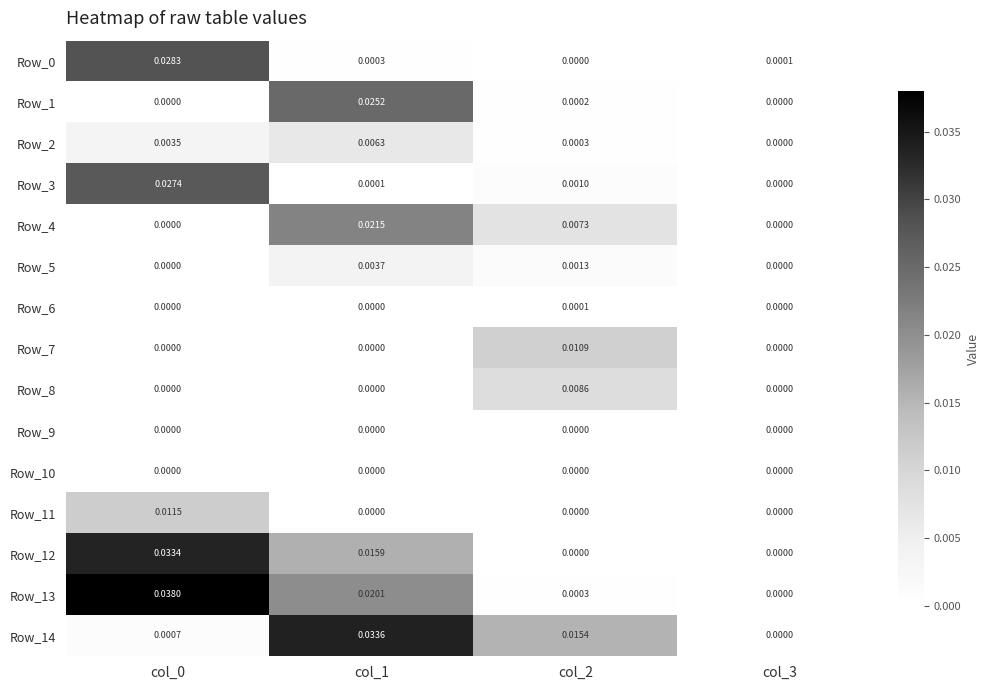

Rank the series at col_1 from highest to lowest value.

Row_14, Row_1, Row_4, Row_13, Row_12, Row_2, Row_5, Row_0, Row_3, Row_11, Row_6, Row_7, Row_8, Row_9, Row_10